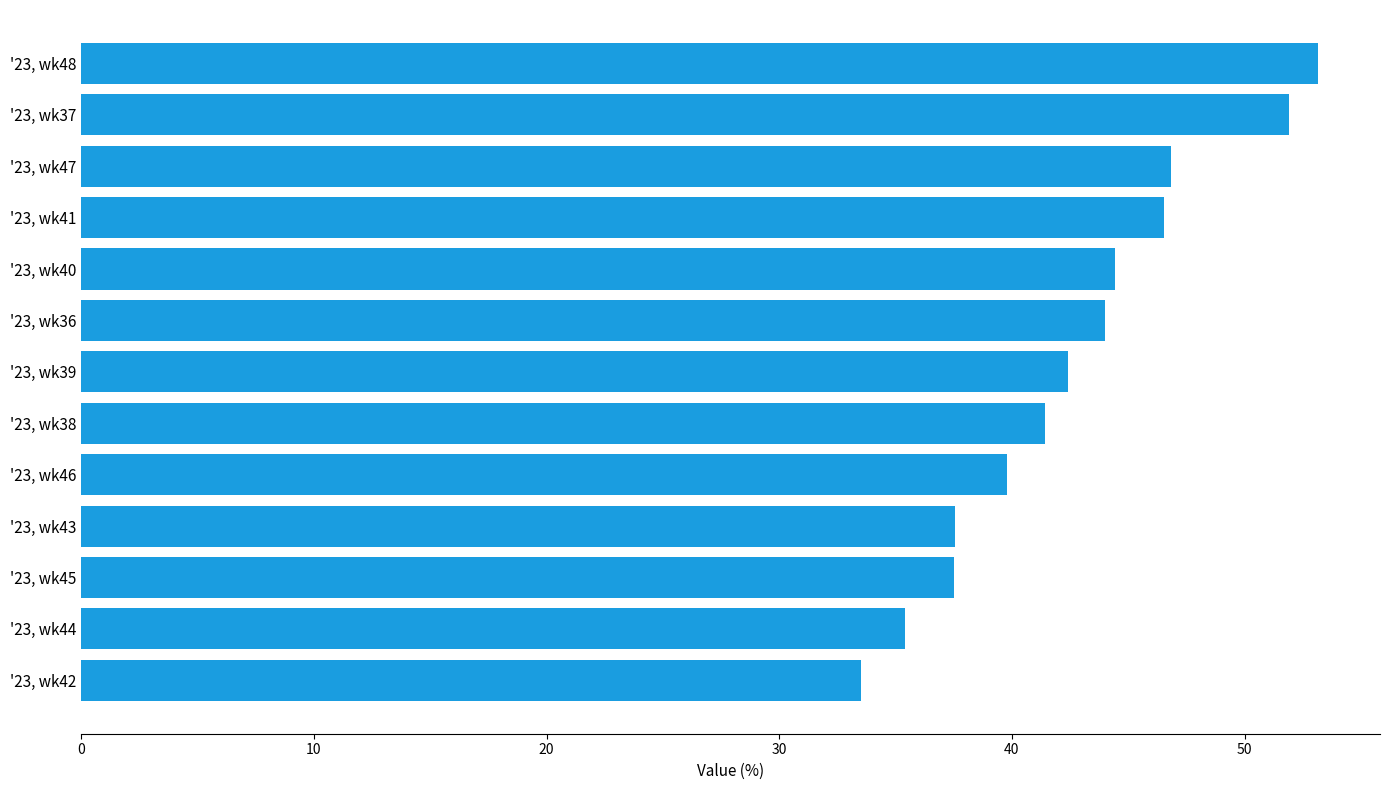

Read the value at '23, wk36.

44.0